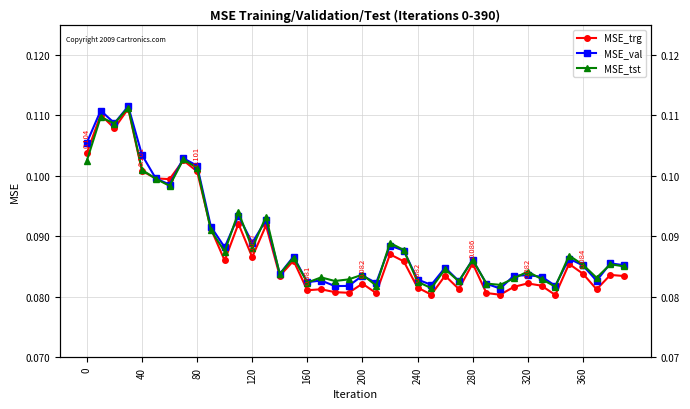

What is the lowest value of the MSE_tst series?

0.1